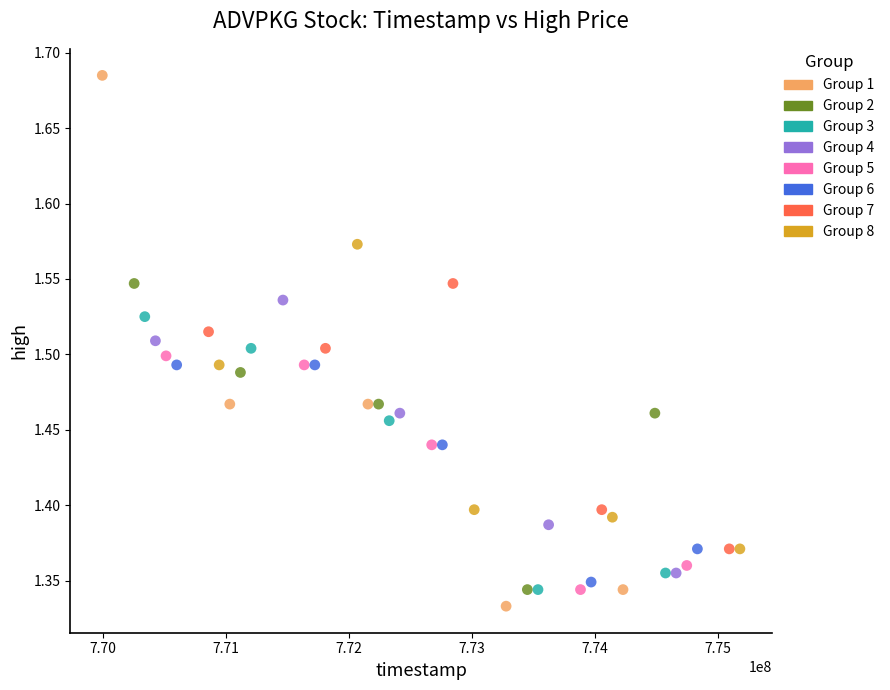

What is the range of X values (max minus min)?

5184000.0